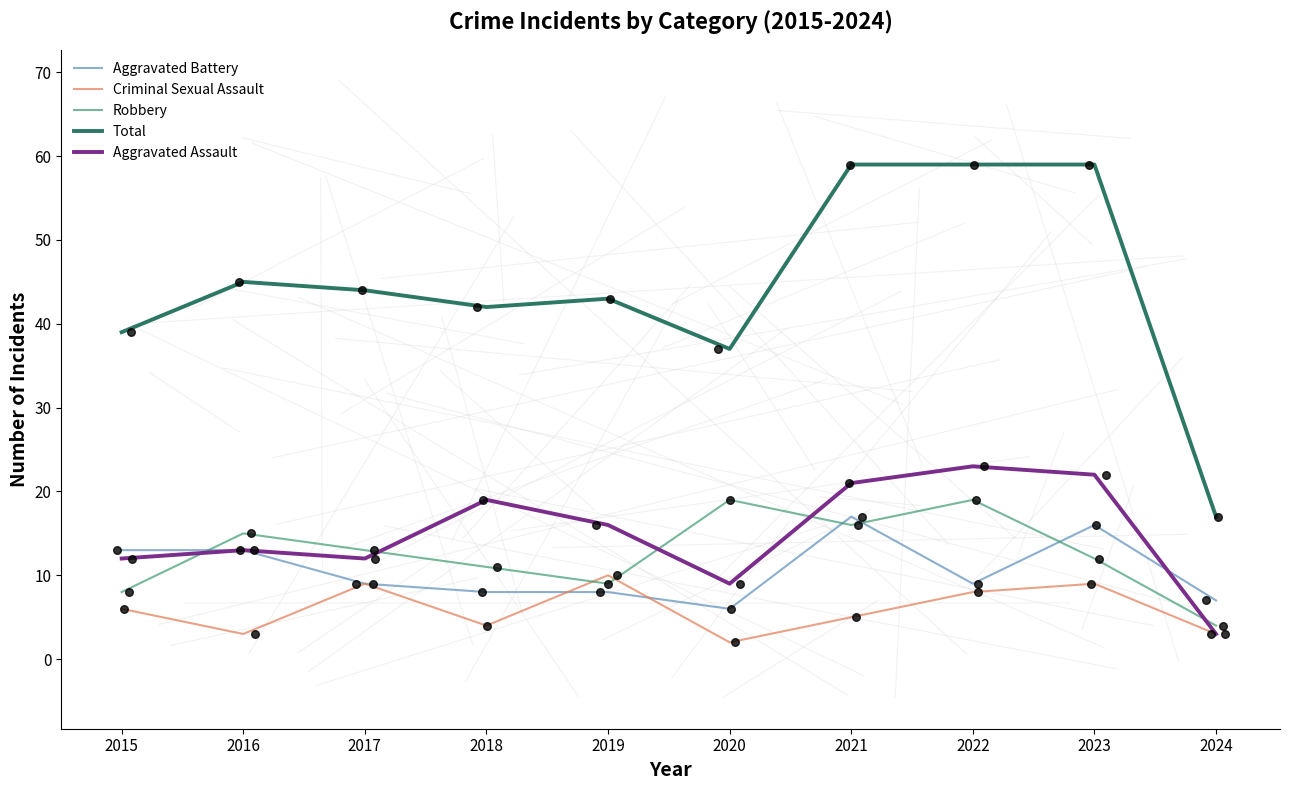

At which category is the sum across all series the highest?

2021